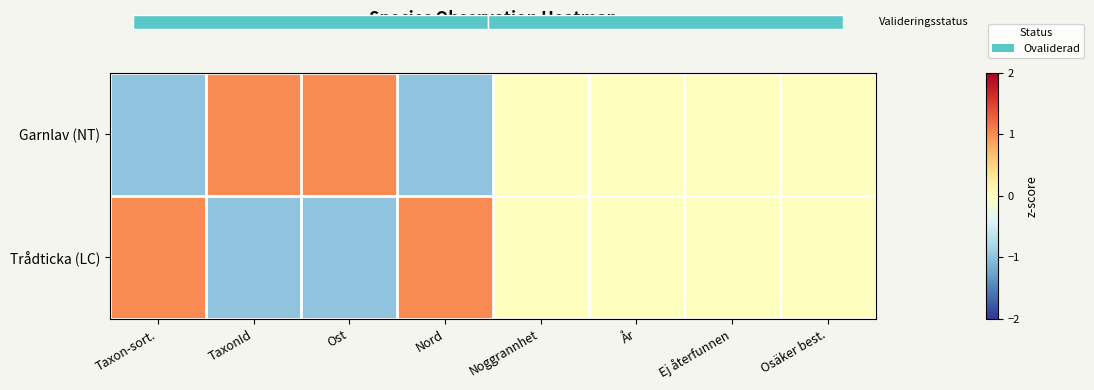

Which series has the largest total across all categories?

Garnlav (NT)